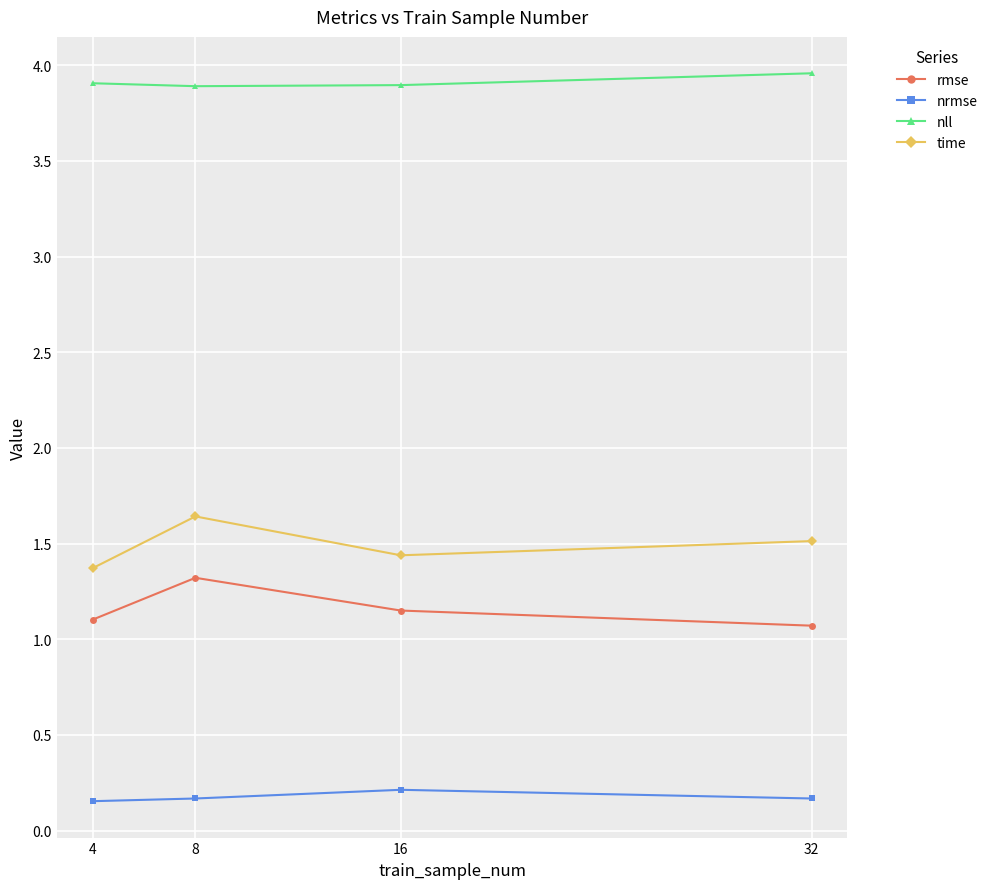

Count the rmse values in the range 1 to 2.

4